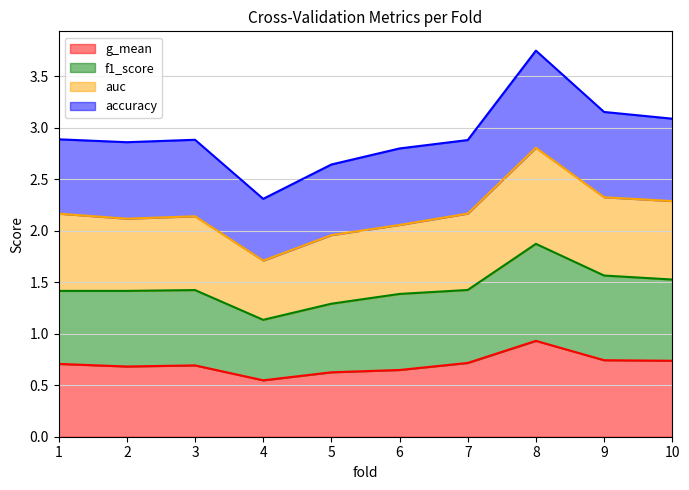

At which category is the sum across all series the highest?

8